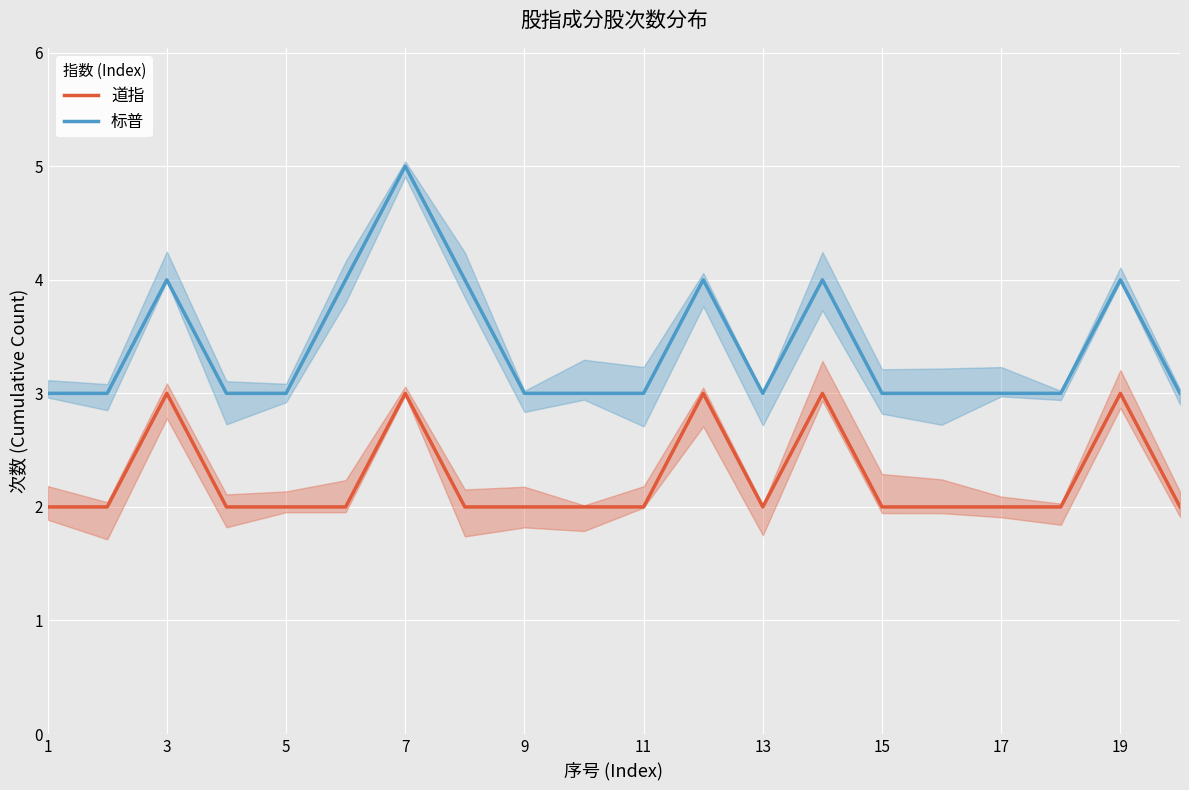

What is the minimum value for 标普?

3